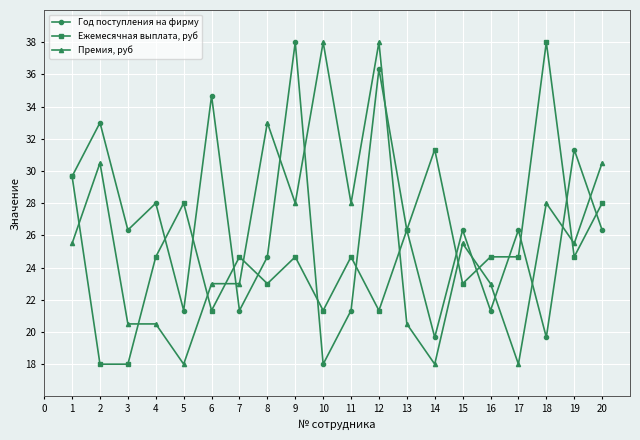

At which category is the sum across all series the highest?

12